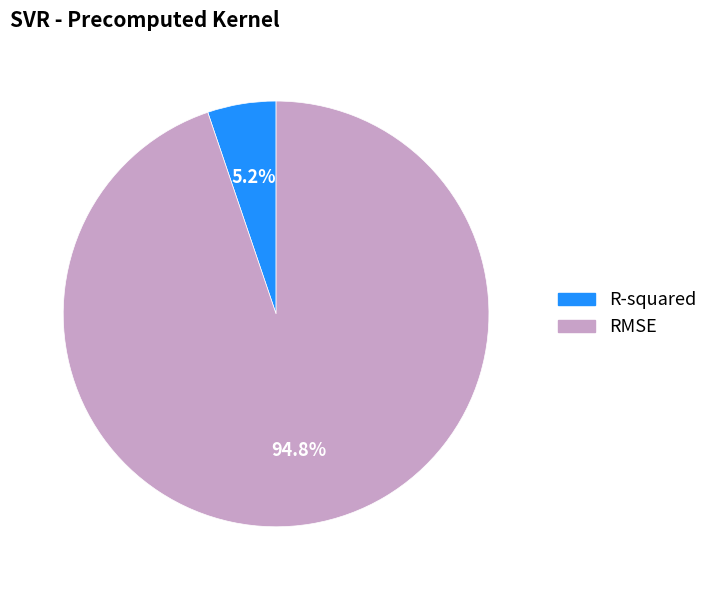

What portion of the pie excludes RMSE?

5.2%